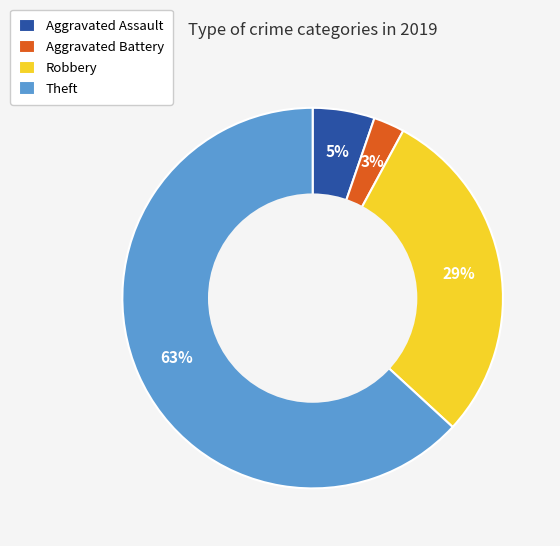

Between Robbery and Aggravated Assault, which is larger?

Robbery